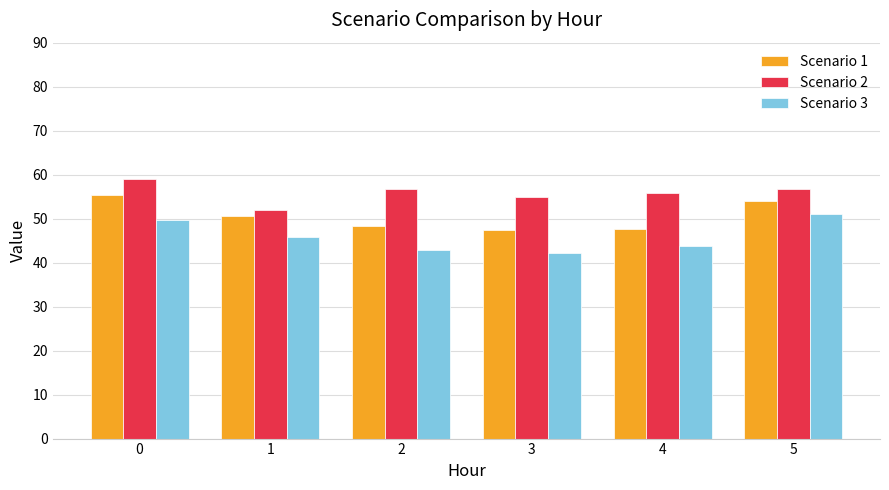

What is the value of the Scenario 1 bar at the 3rd from the left?

48.4